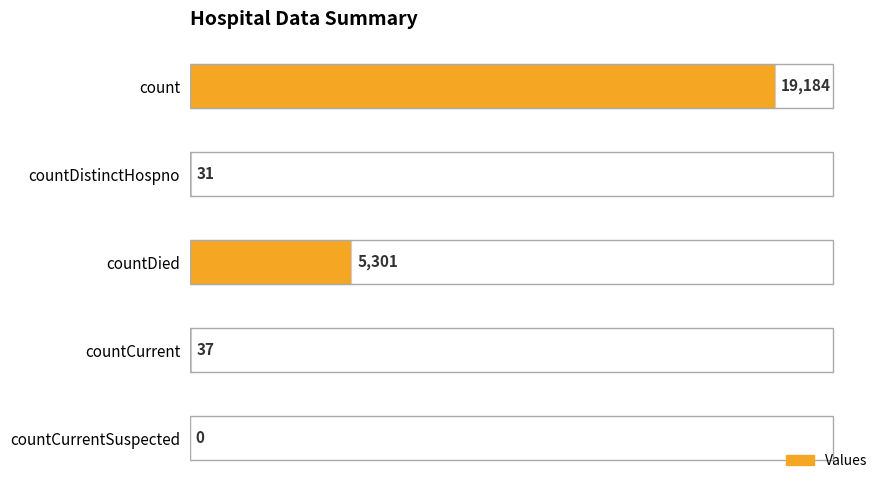

Read the value at count, to the nearest 50.

19200